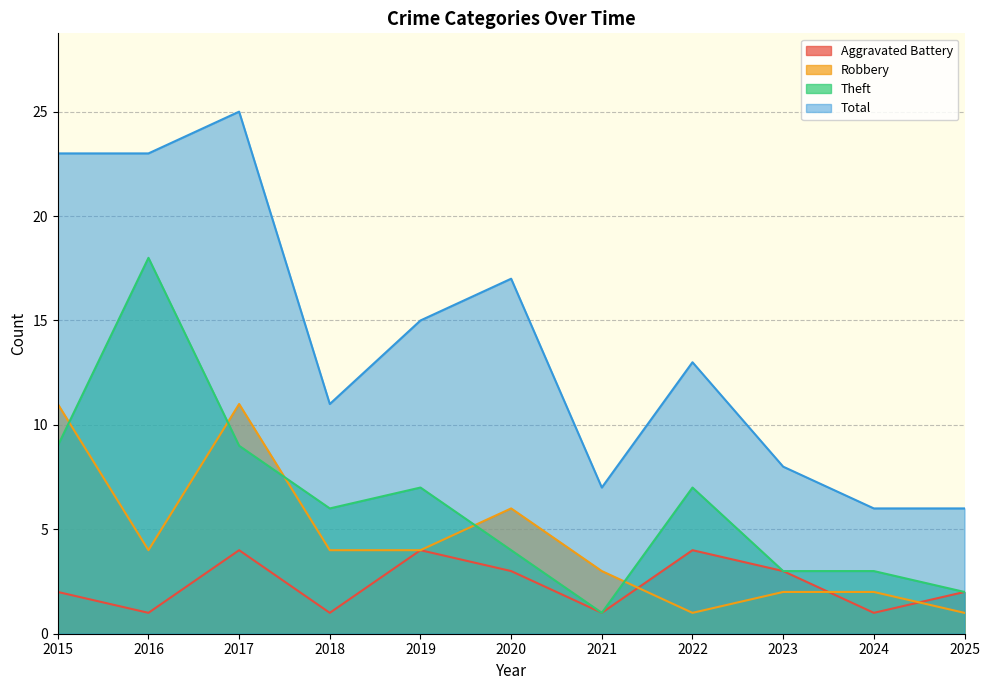

True or false: Theft has more than 2 points higher than both neighbors.

True